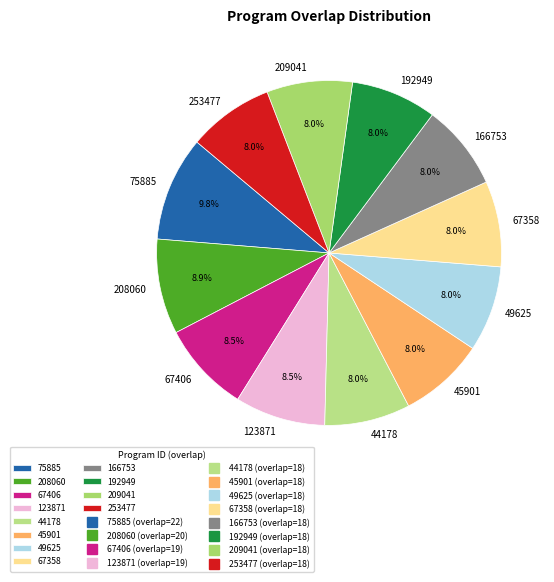

What portion of the pie excludes 123871?

91.5%